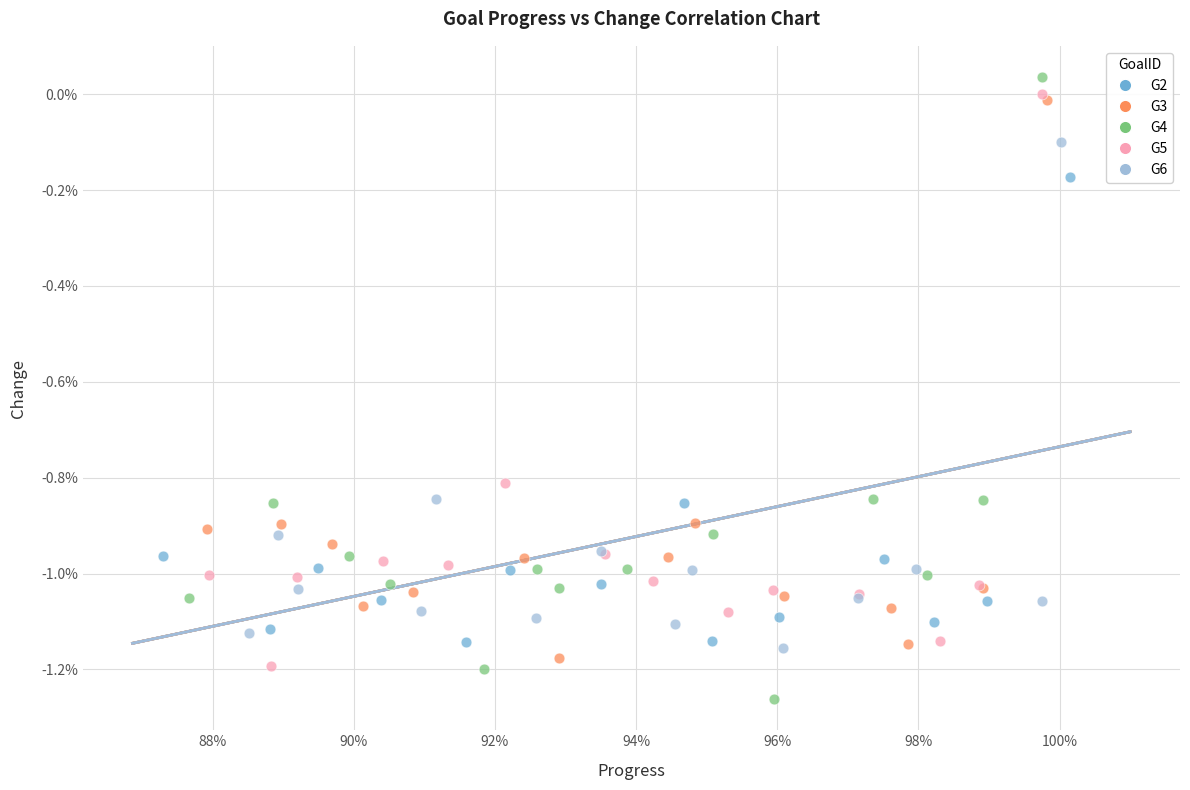

Which series has the largest Y range (max minus min)?

G4